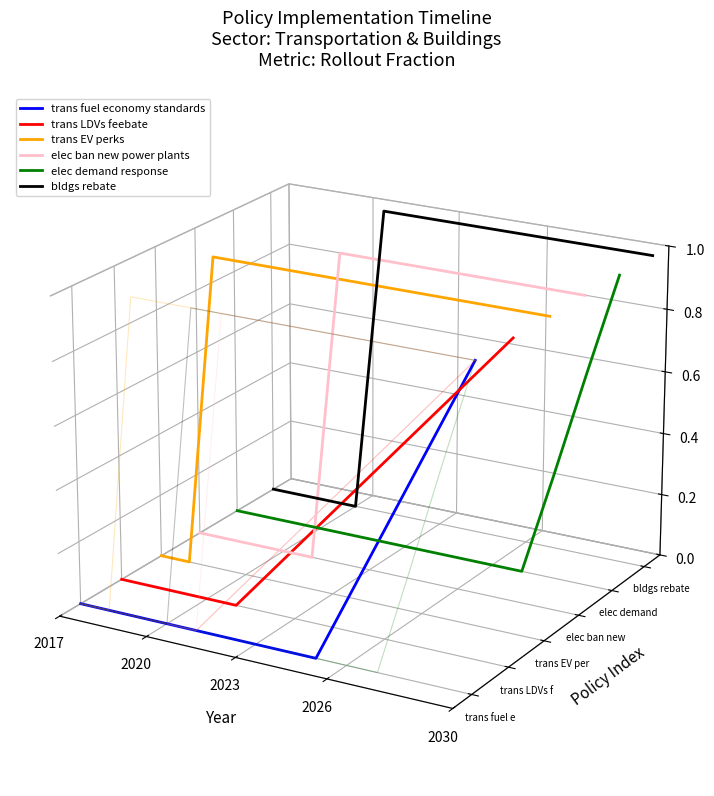

At which category does the chart reach its peak across all series?

2030